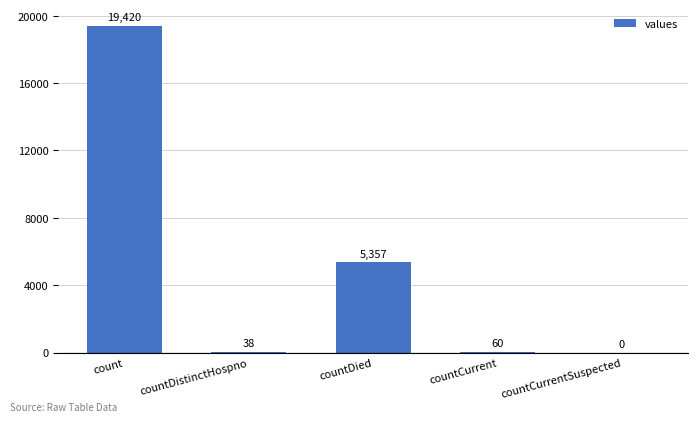

How many data points does each series have?

5